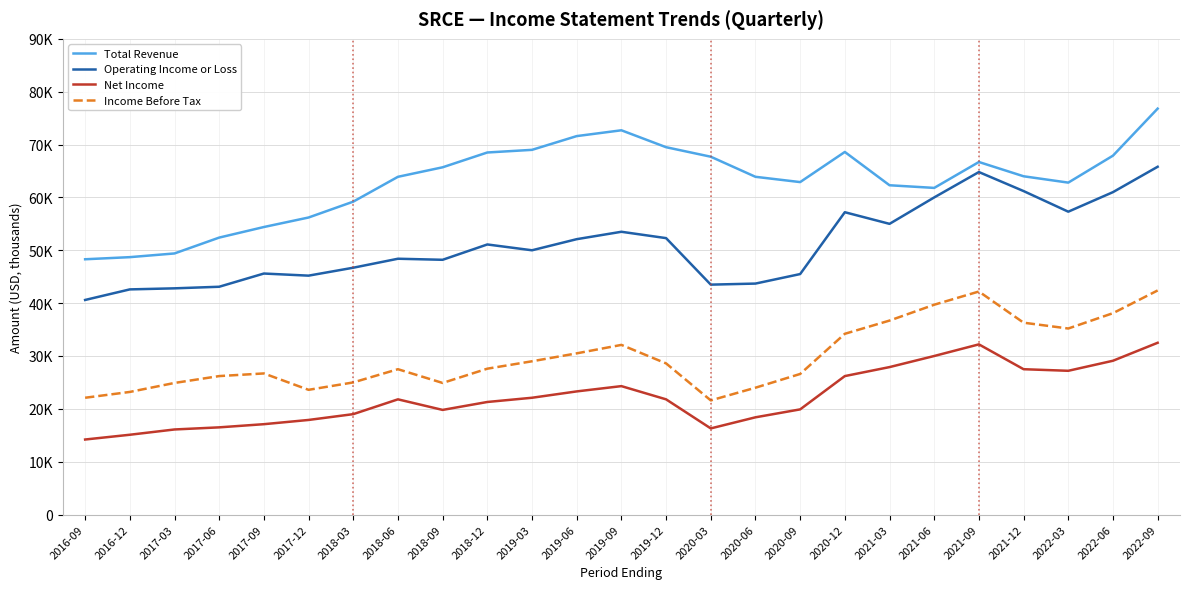

Does the chart have visible grid lines?

Yes